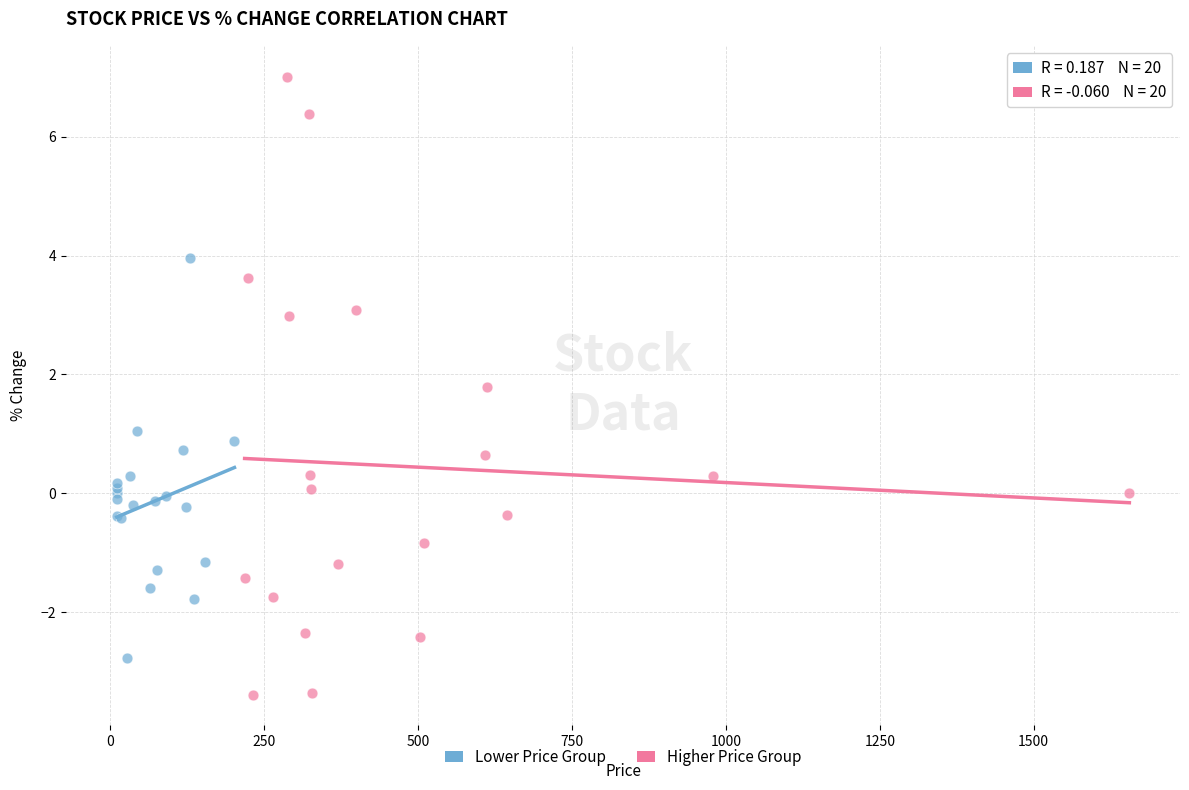

Which series reaches the maximum Y coordinate?

Higher Price Group